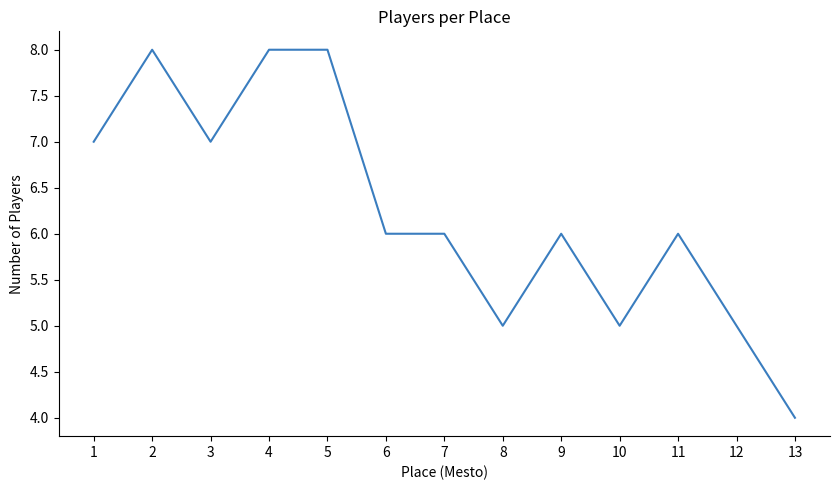

Is it true that the value at 2 is 11?

False